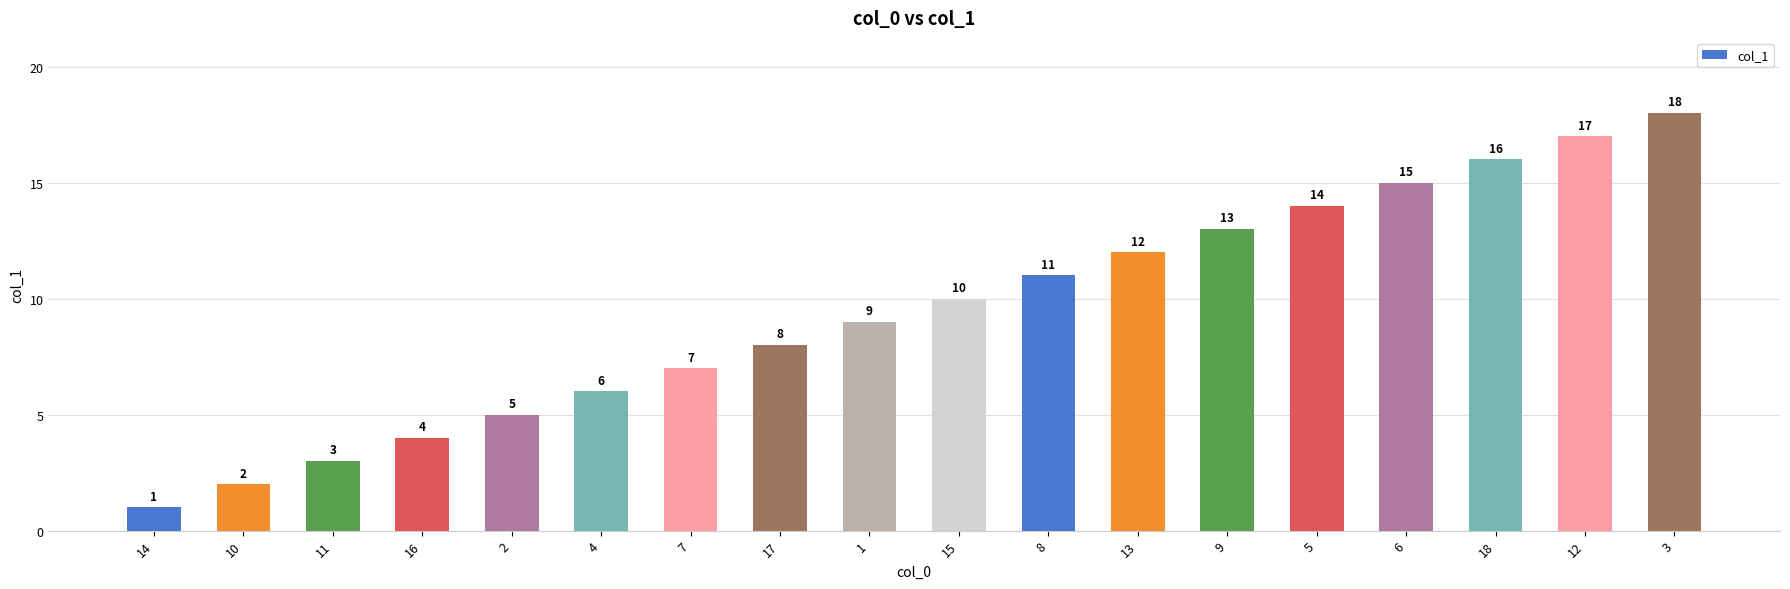

Reading right to left, extract all data points from this chart.

3=18	12=17	18=16	6=15	5=14	9=13	13=12	8=11	15=10	1=9	17=8	7=7	4=6	2=5	16=4	11=3	10=2	14=1